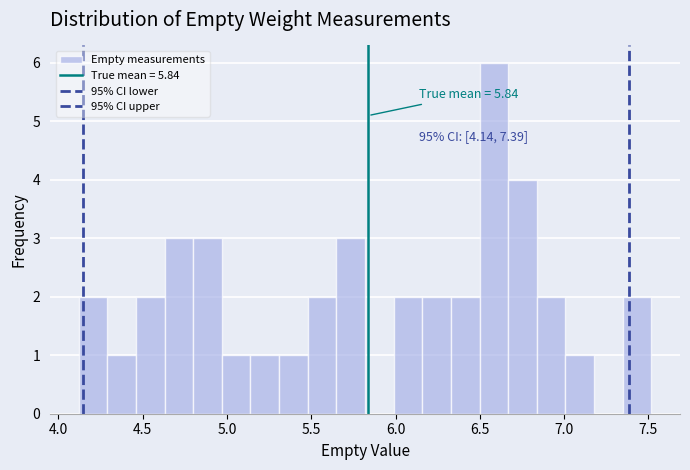

Read against the x-axis, roughly where is the centre of the tallest bar?

6.60